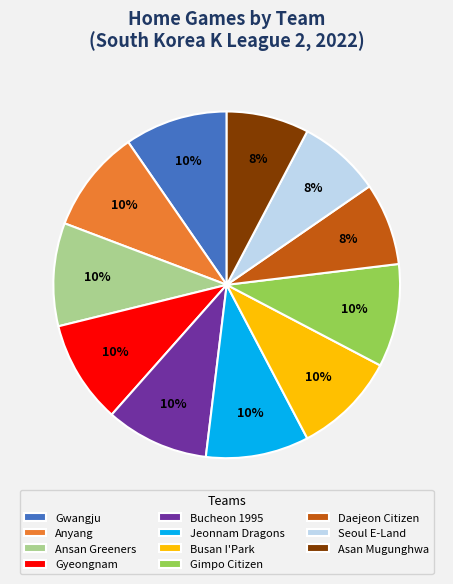

To the nearest percent, what portion does Seoul E-Land represent?

8%